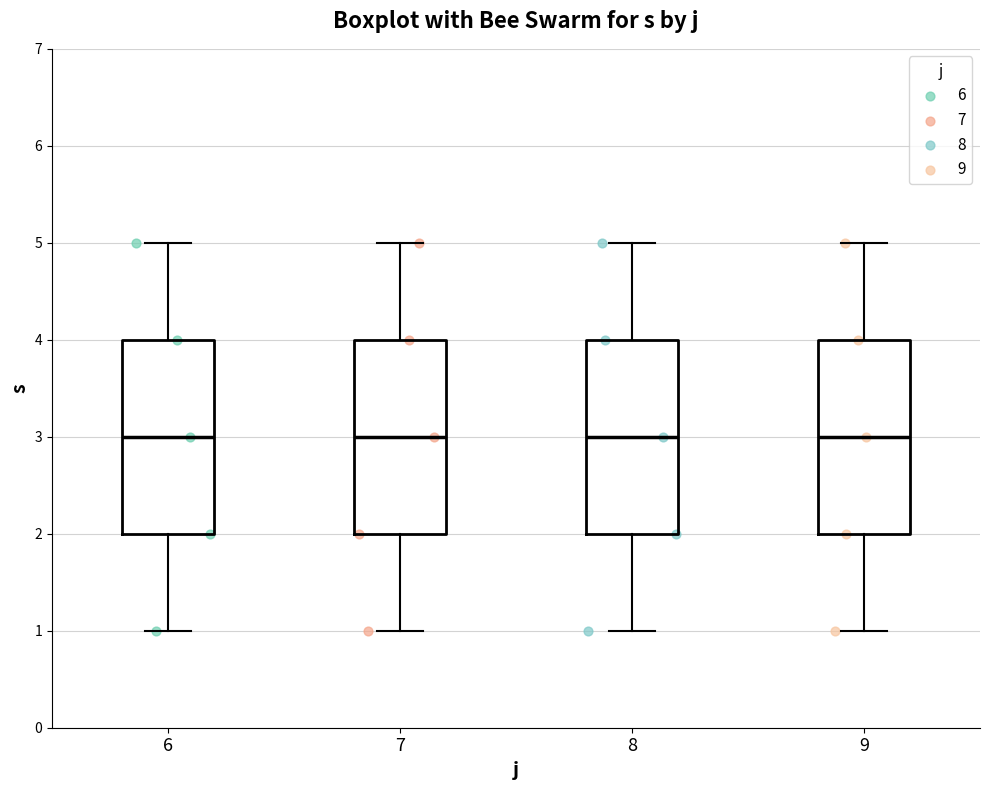

Where is the lower edge of the box at x = 9 on the y-axis? The values are not printed on the chart, so give them approximately, as read against the axis.

2